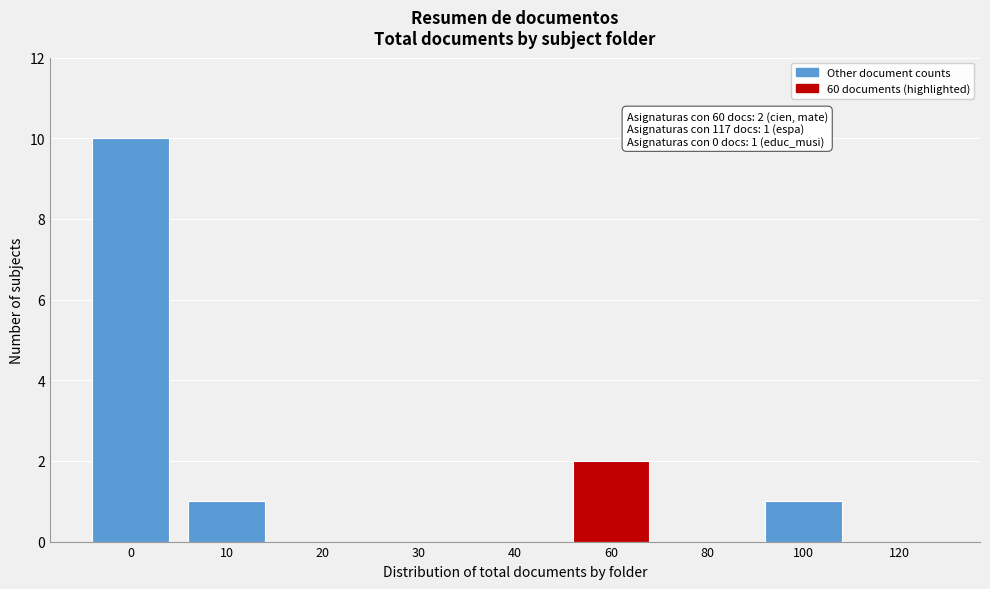

Reading left to right, transcribe all the data shown in this chart.

0=10	10=1	20=0	30=0	40=0	60=2	80=0	100=1	120=0